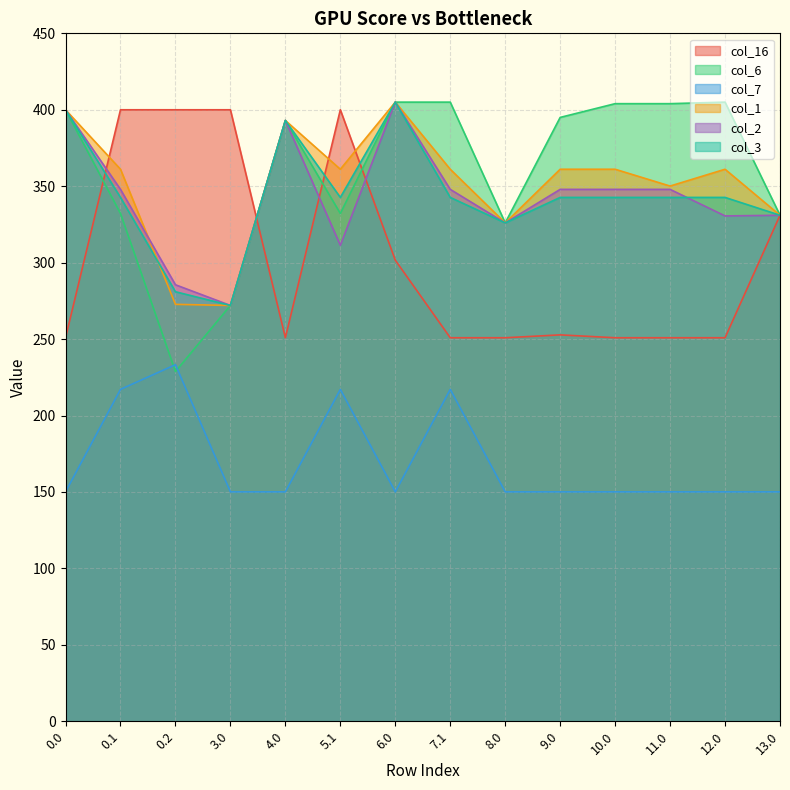

Which series has the widest spread of values?

col_6